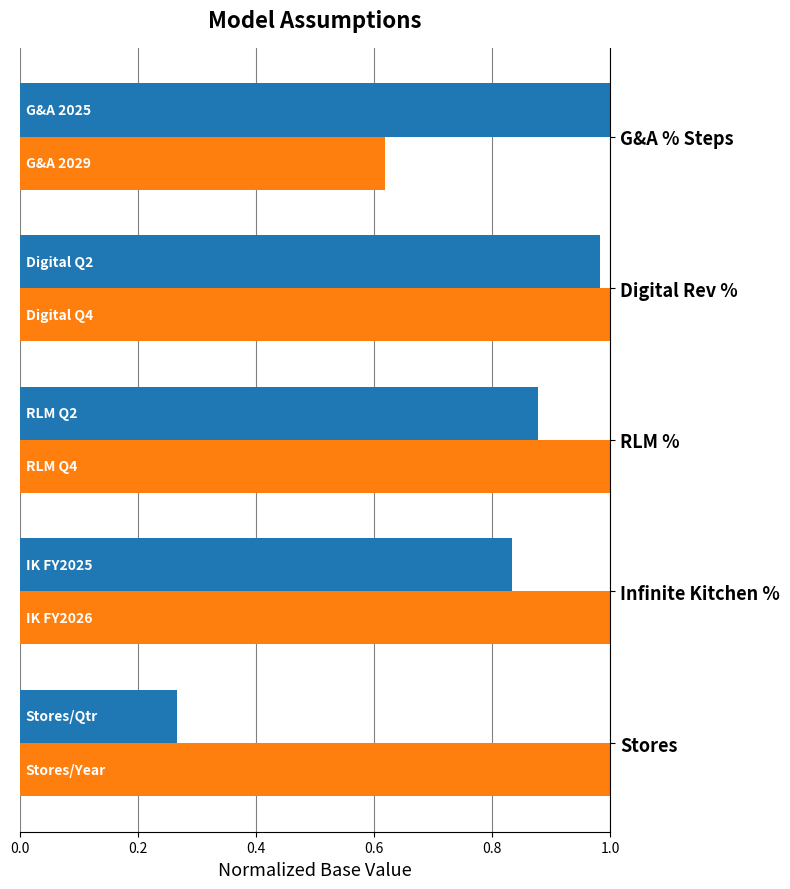

At which category is the sum across all series the highest?

Digital Rev %